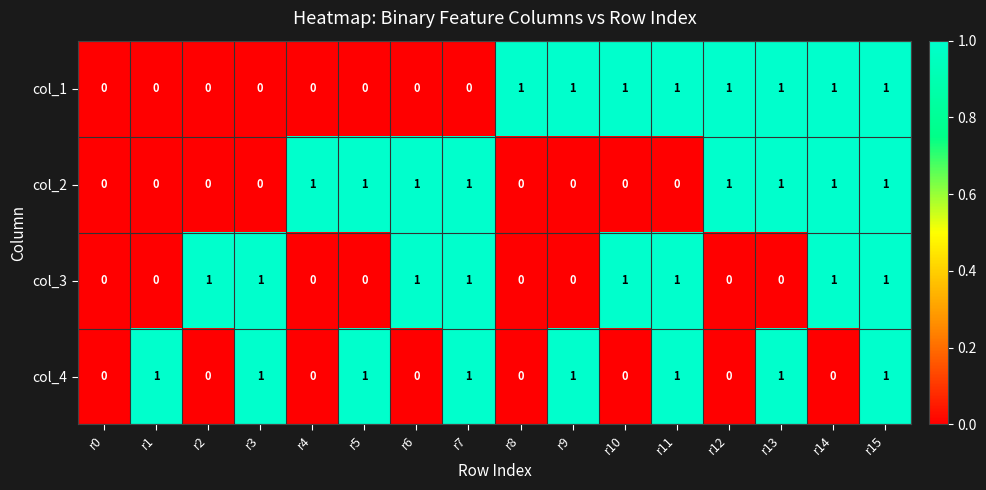

What is the greatest value displayed?

1